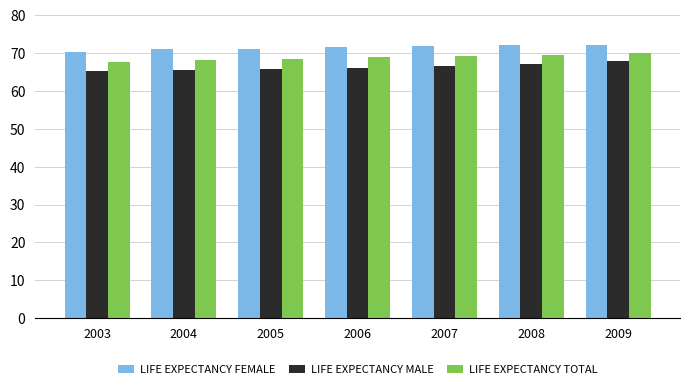

Are the bars grouped side by side (vs. stacked)?

Yes